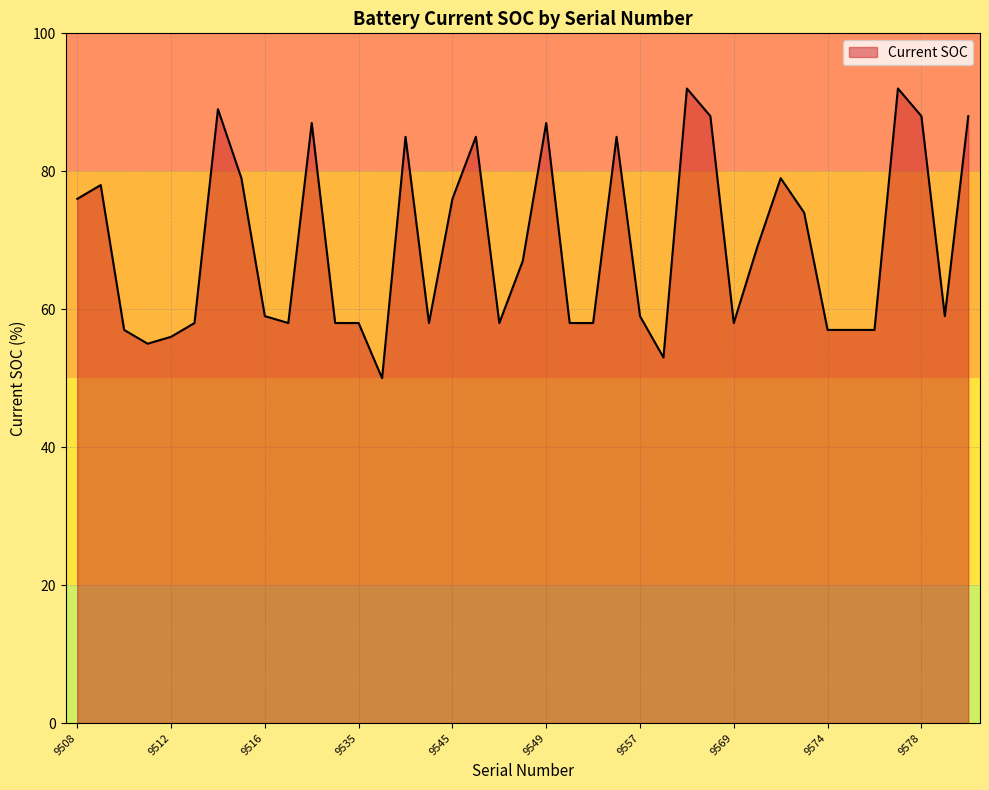

What is the minimum value shown in the chart?

50